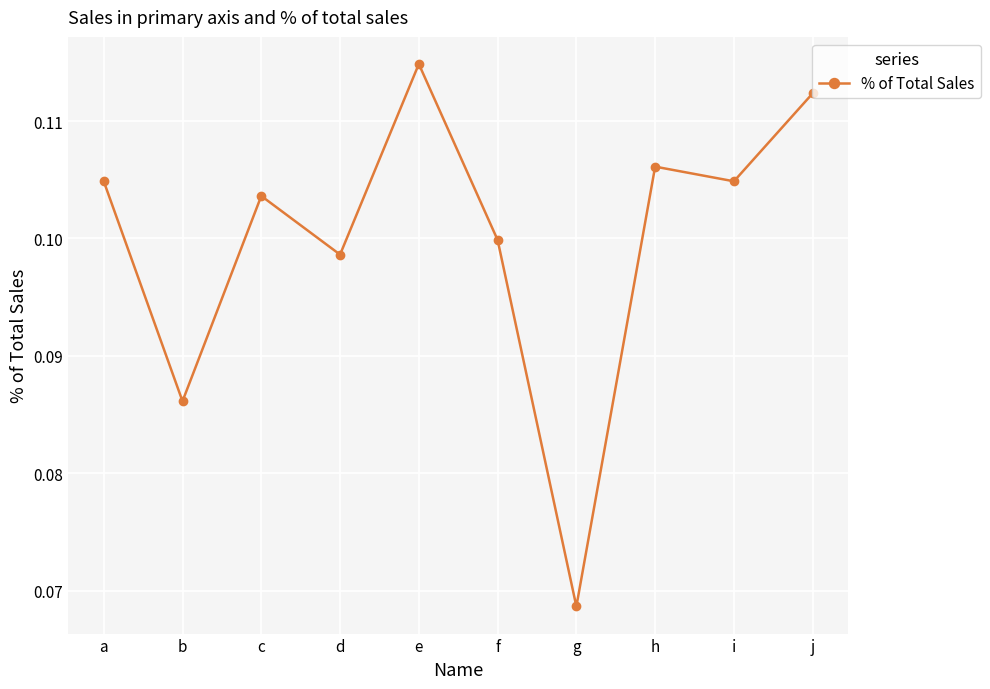

What is the sum of all values?

1.0